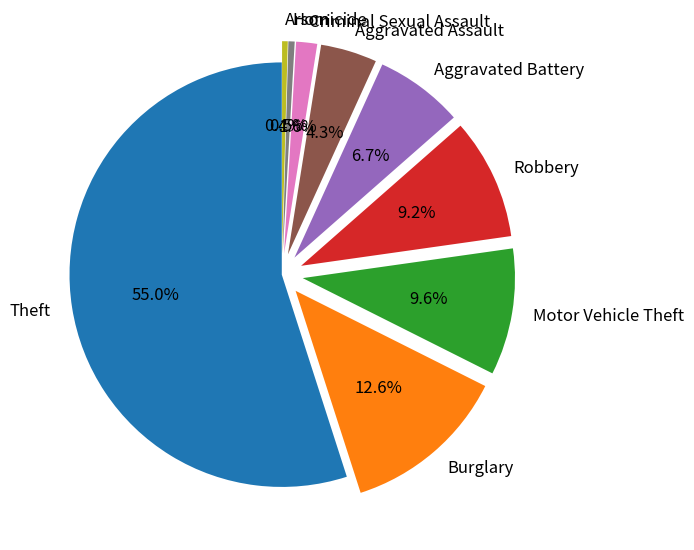

The Theft slice represents 55% of the pie. True or false?

True